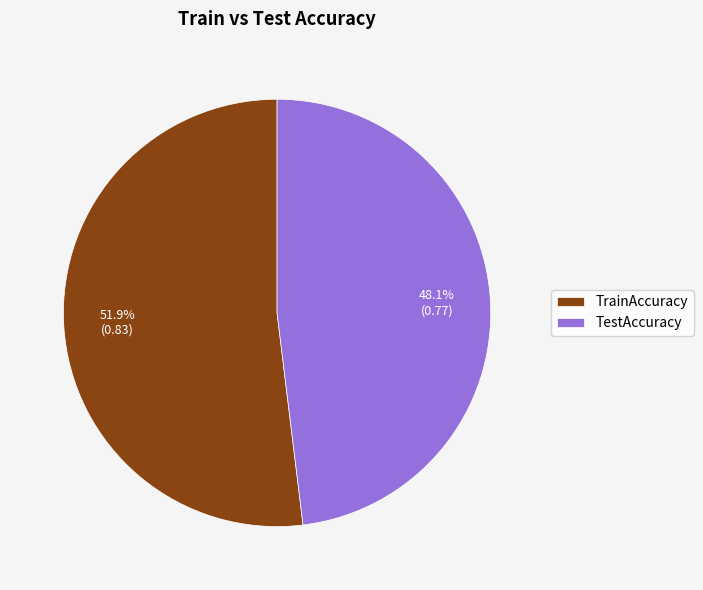

What percentage is the TestAccuracy slice, to the nearest percent?

48%